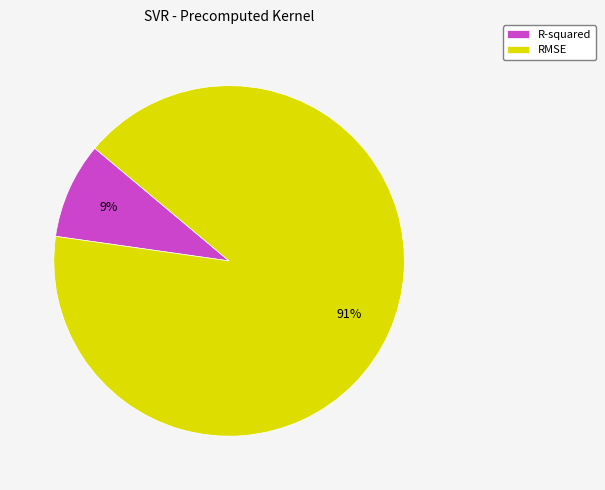

How many segments does this pie chart have?

2